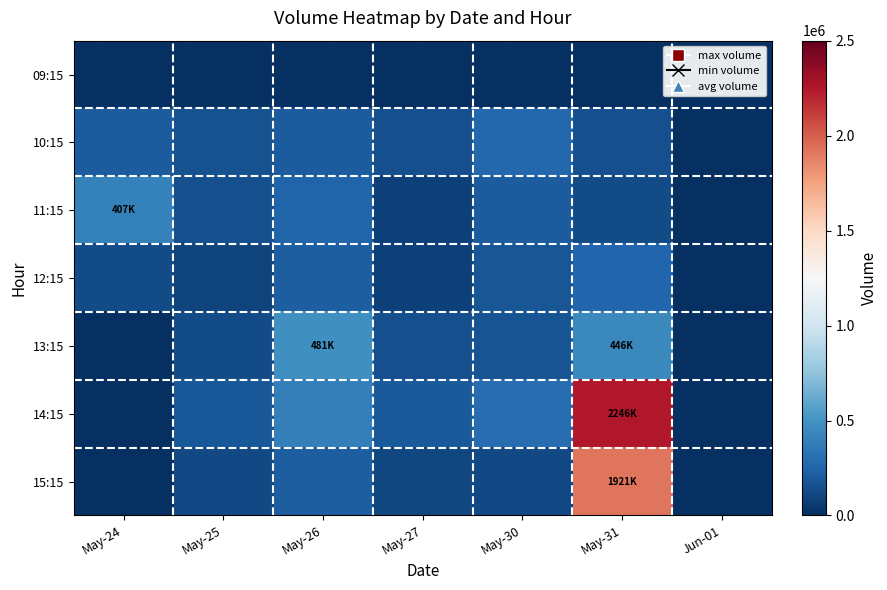

Between May-30 and May-24, which is larger?

May-30